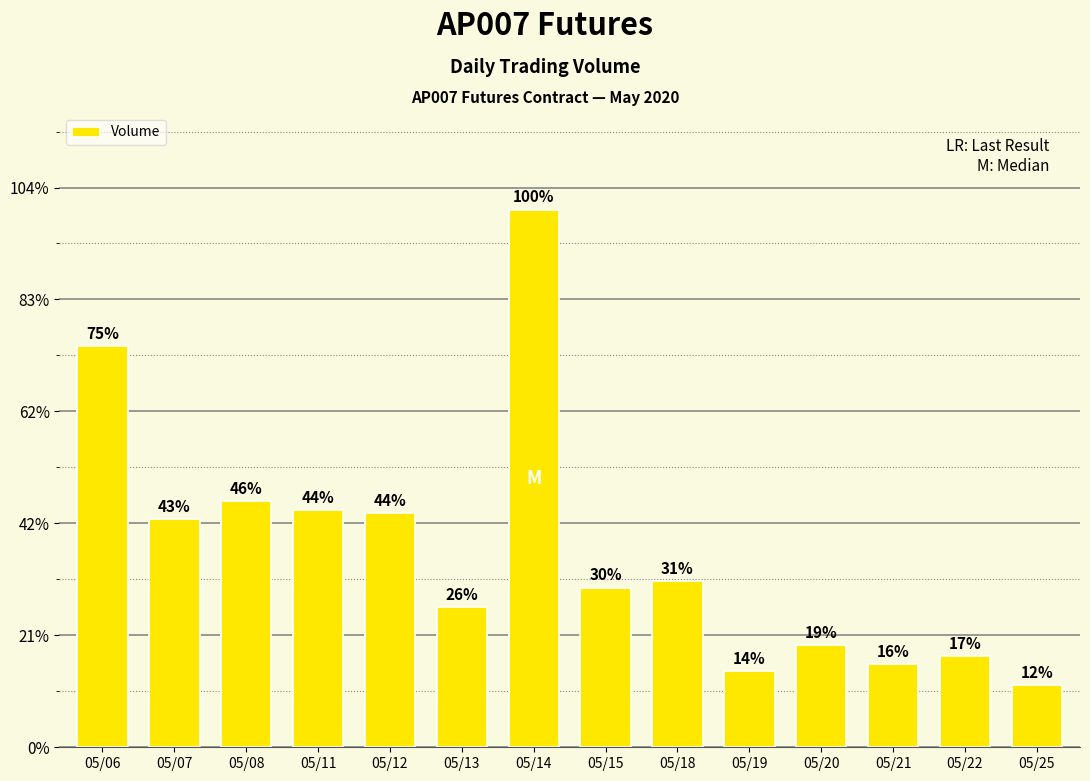

Does the chart contain any negative values?

No